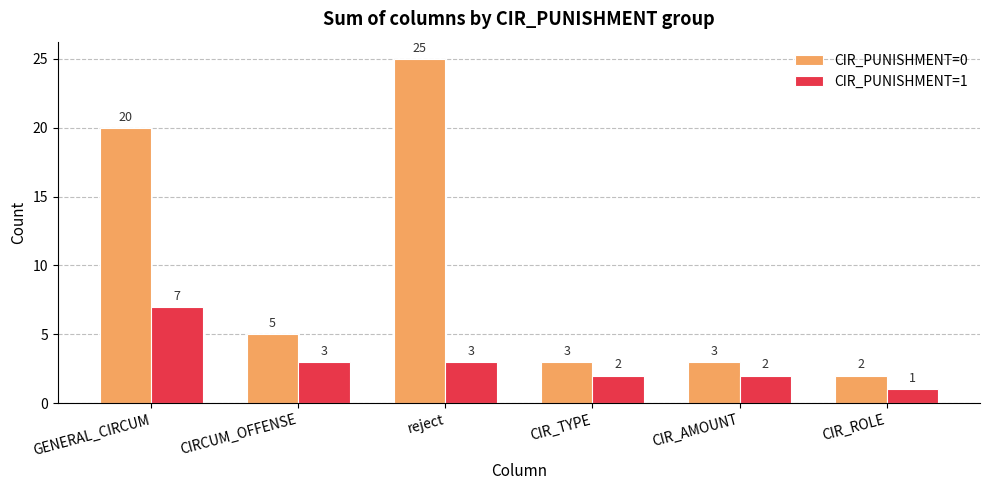

What is the sum of all CIR_PUNISHMENT=1 values?

18